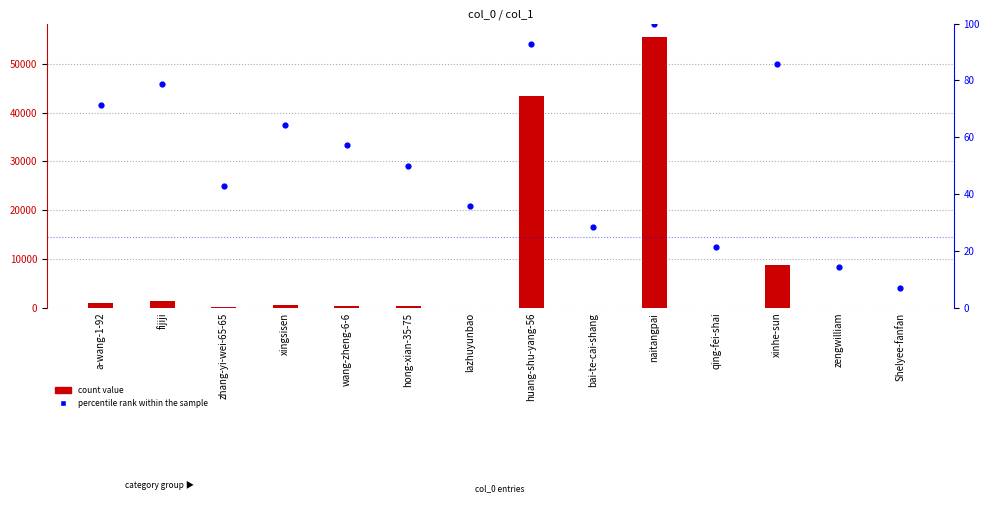

Which series contains the lowest Y value?

count value